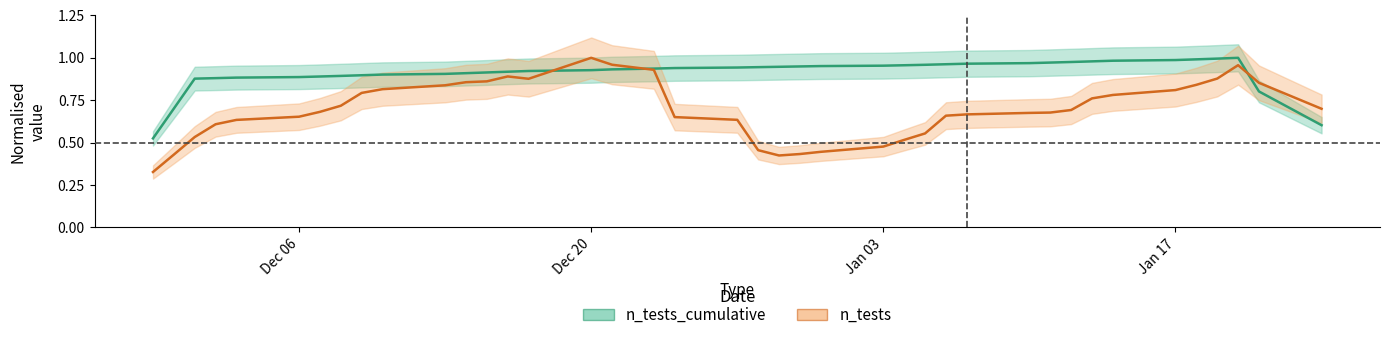

At which label does n_tests reach its peak?

Dec 20